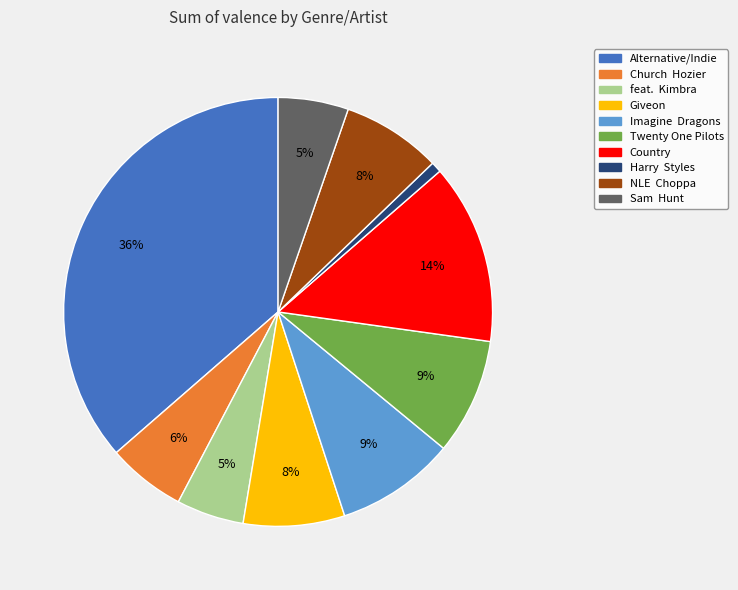

Which slice is the smallest?

Harry Styles